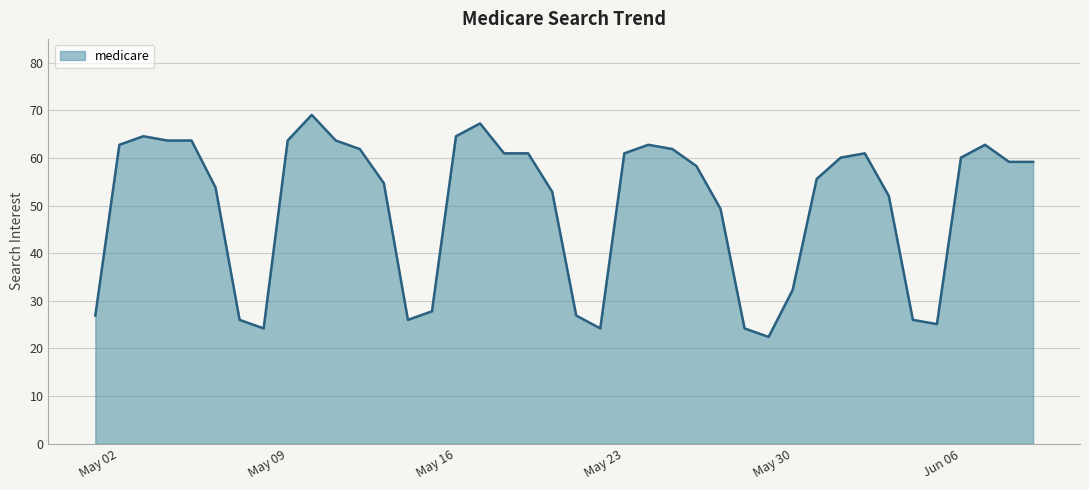

What is the difference between the maximum and minimum values?

46.6